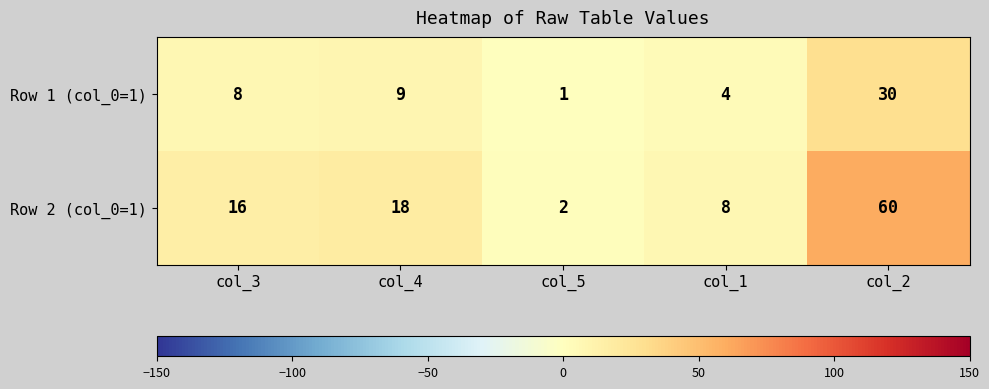

Count the number of categories in the chart.

5